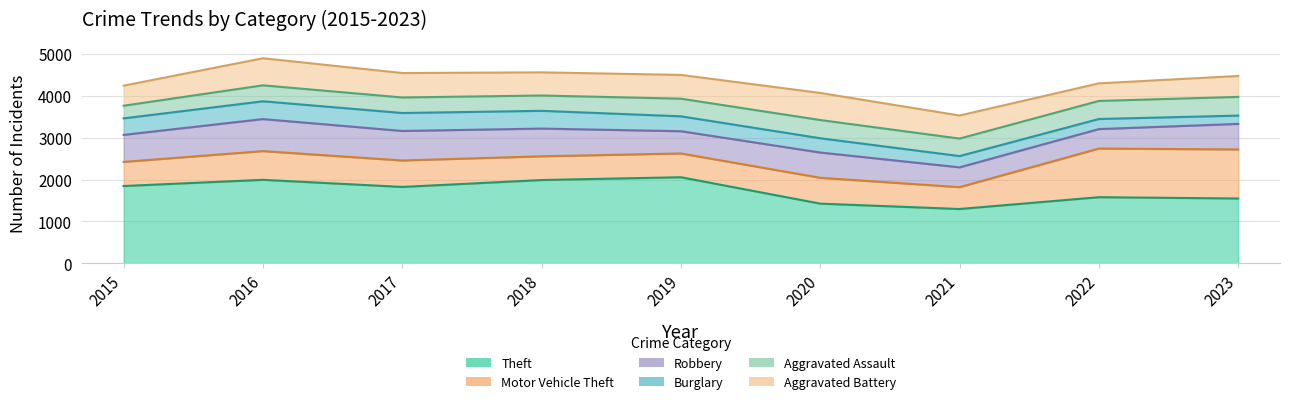

Is it true that Burglary equals 93 at 2023?

False